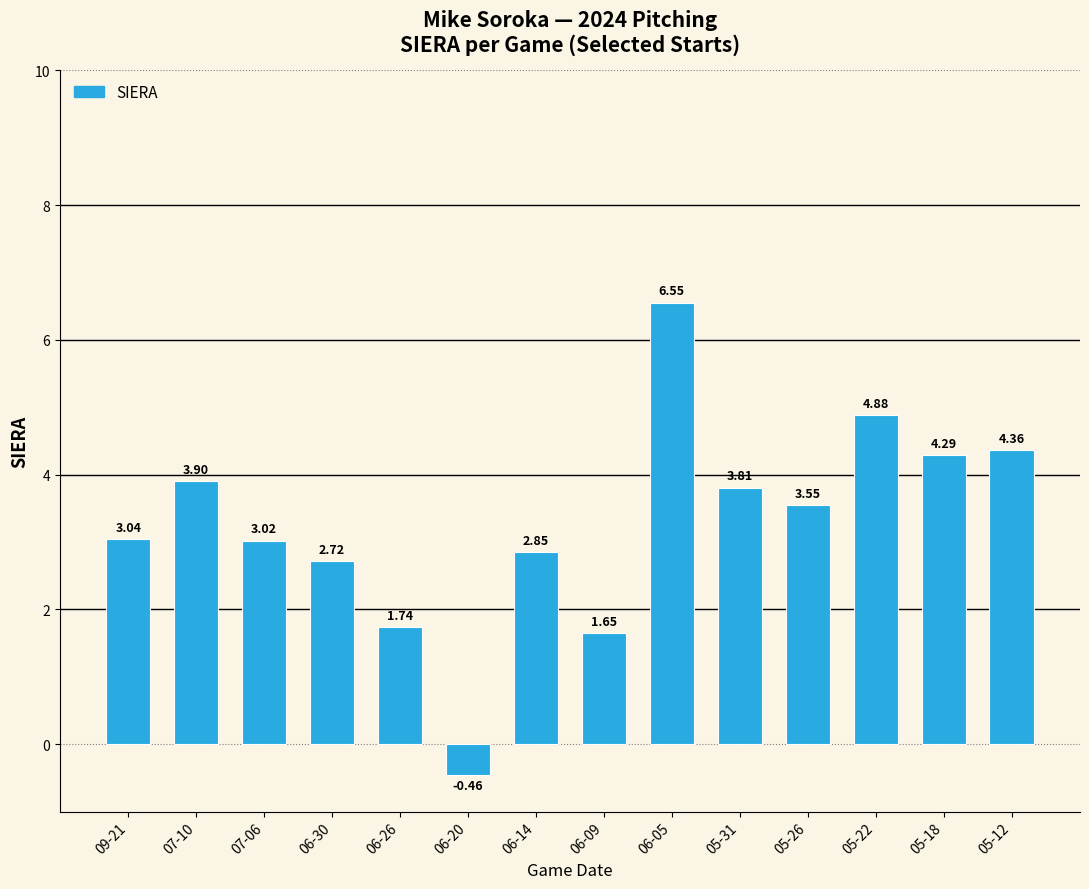

How many values are above zero?

13